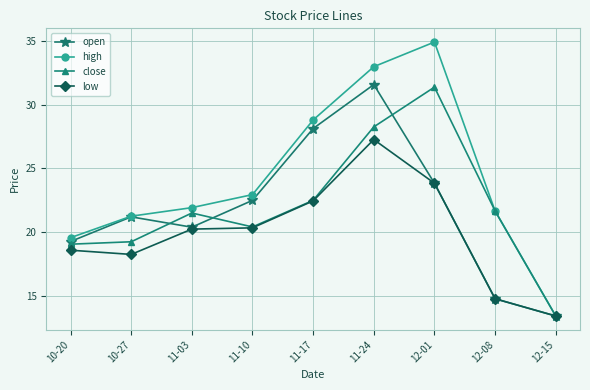

What is the label of the 2nd point from the left?

10-27